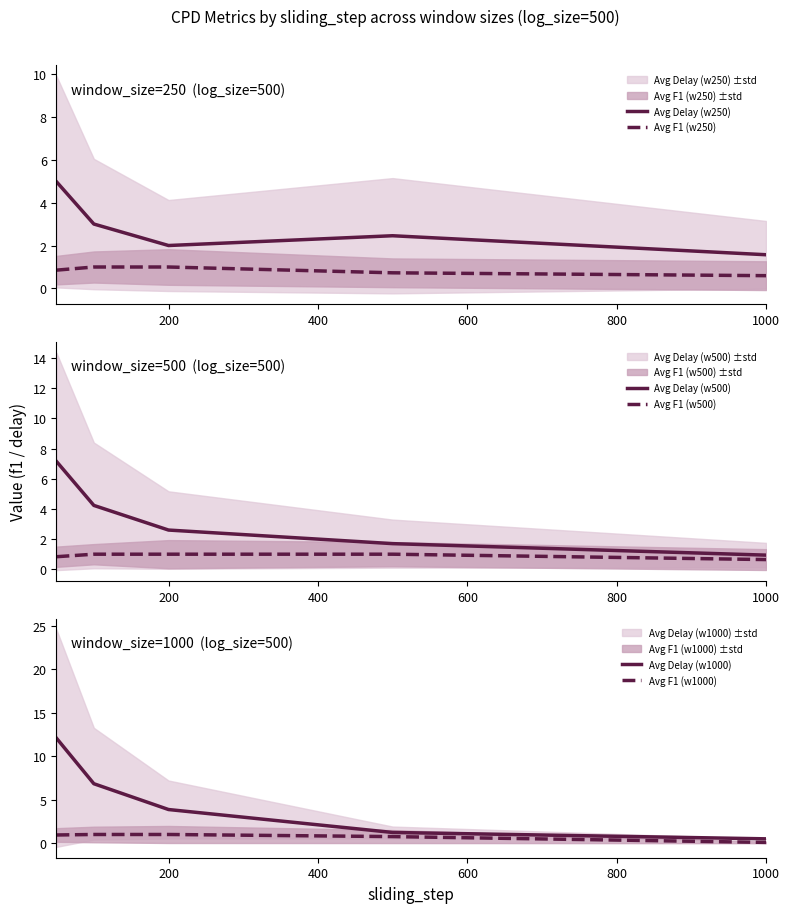

Which series has the widest spread of values?

Avg Delay (w1000)